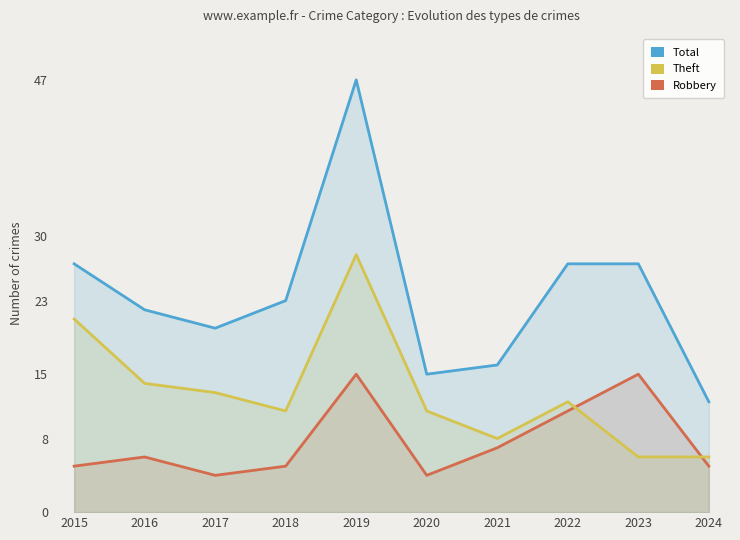

How many data points in Robbery are less than 6?

5